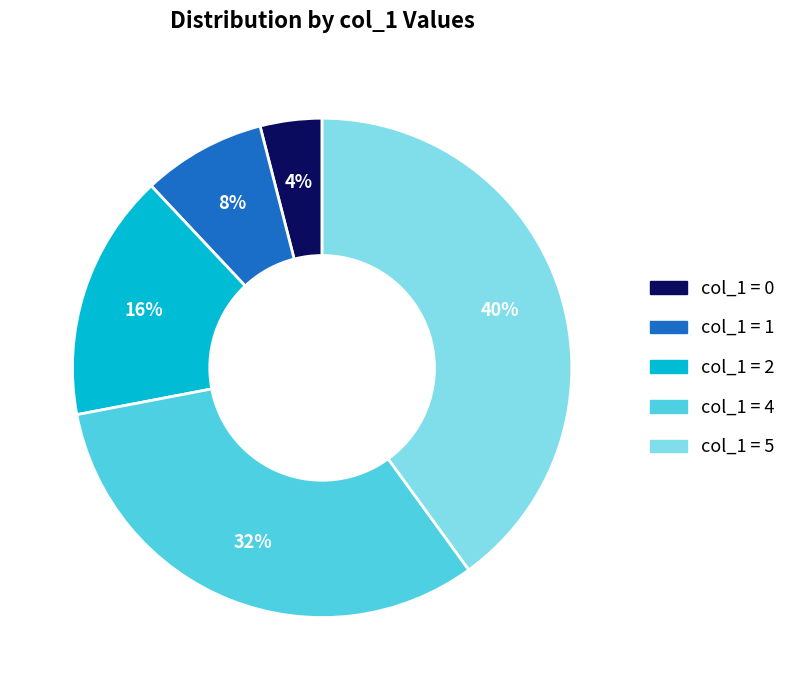

Between col_1 = 5 and col_1 = 0, which is larger?

col_1 = 5